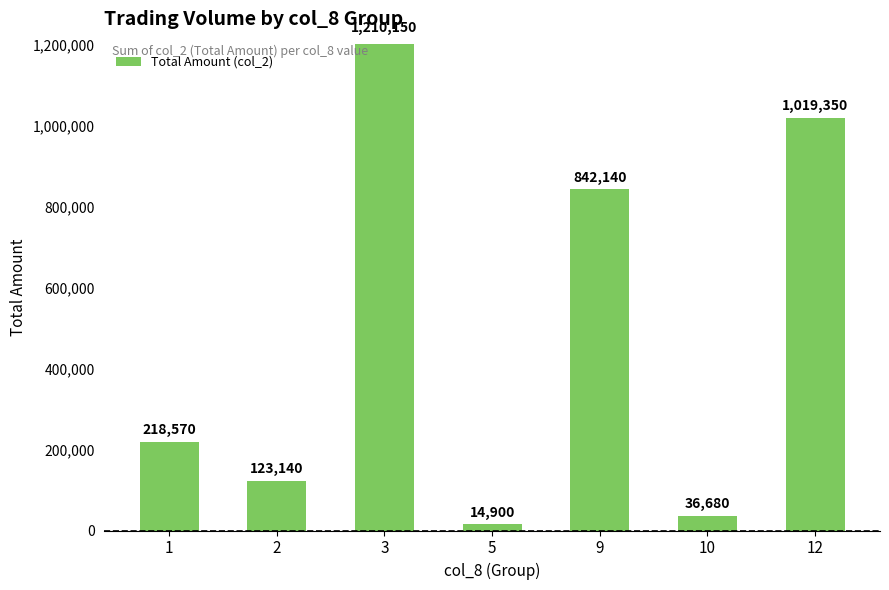

What is the value of the 5th bar from the left?

842140